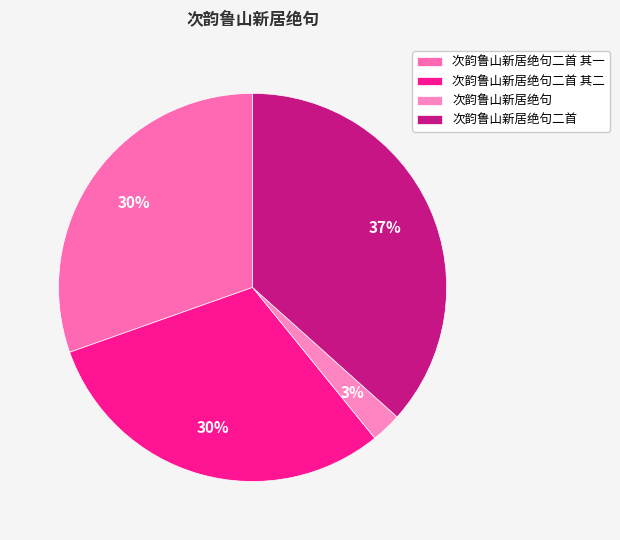

How many slices are in this pie chart?

4